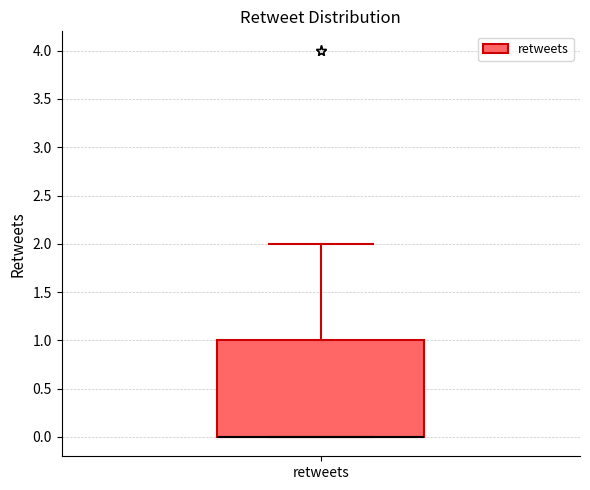

Read this box plot against the y-axis: the position of the median line, the range covered by the box, and the ends of both whiskers. The values are not printed on the chart, so give them approximately, as read against the axis.

median 0 (drawn on the box's lower edge), box 0 to 1, whiskers 0 to 2